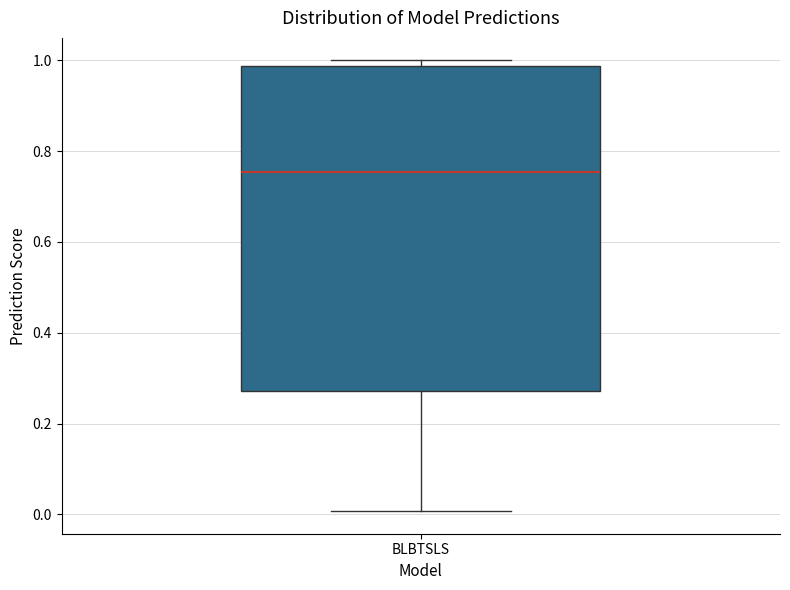

Read this box plot against the y-axis: the position of the median line, the range covered by the box, and the ends of both whiskers. The values are not printed on the chart, so give them approximately, as read against the axis.

median 0.76, box 0.28 to 0.98, whiskers 0.00 to 1.00